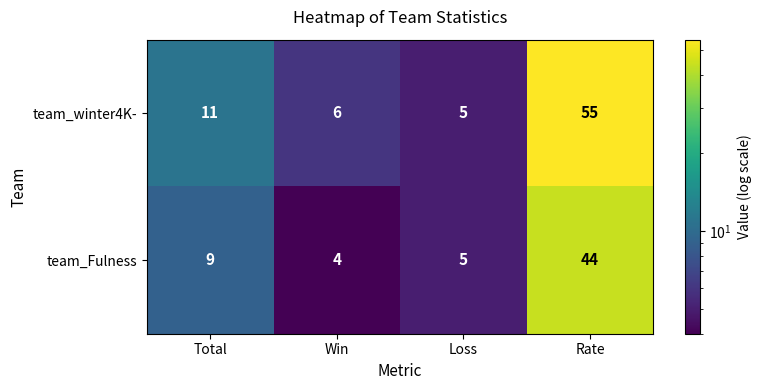

What is the average value of the team_Fulness series?

16